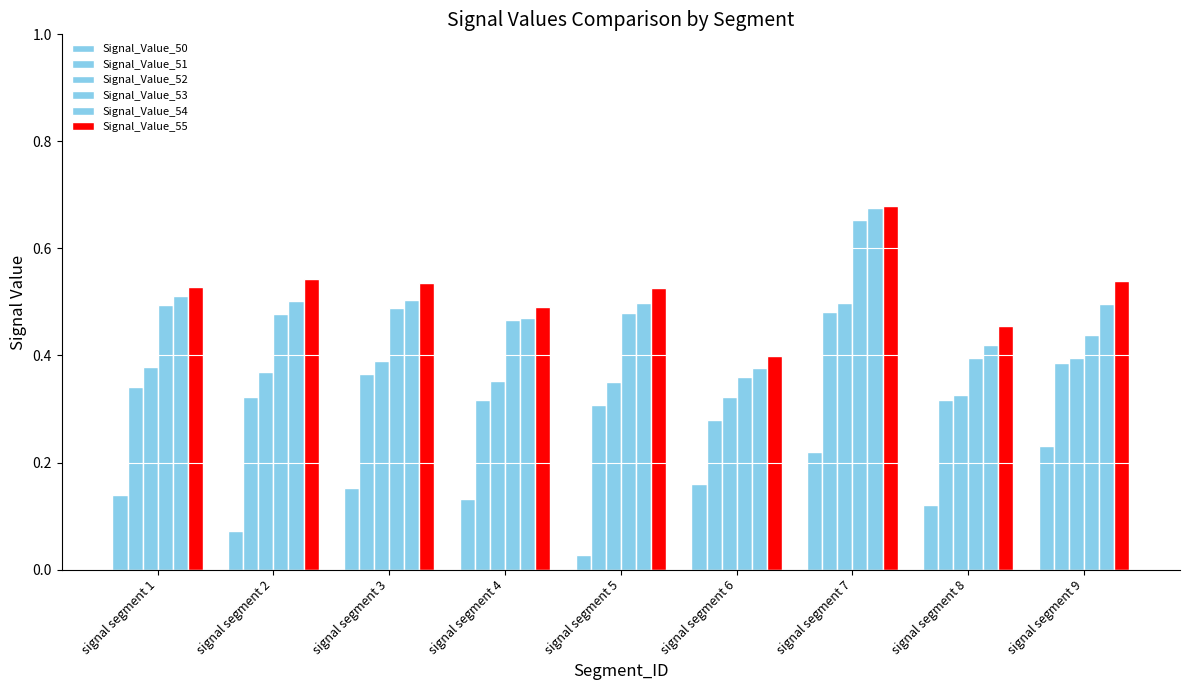

Which series has the largest range (max minus min)?

Signal_Value_54